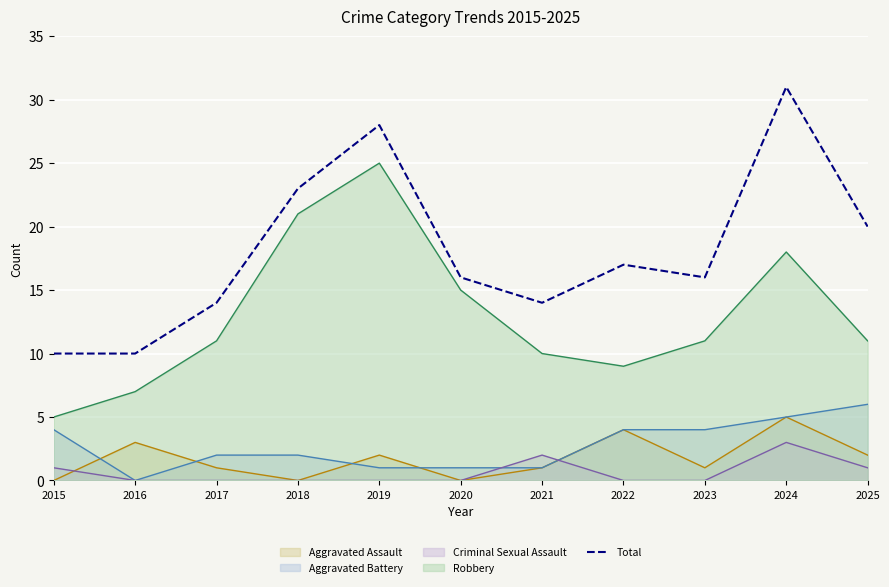

Rank the categories by value from lowest to highest.

2015, 2016, 2017, 2021, 2020, 2023, 2022, 2025, 2018, 2019, 2024